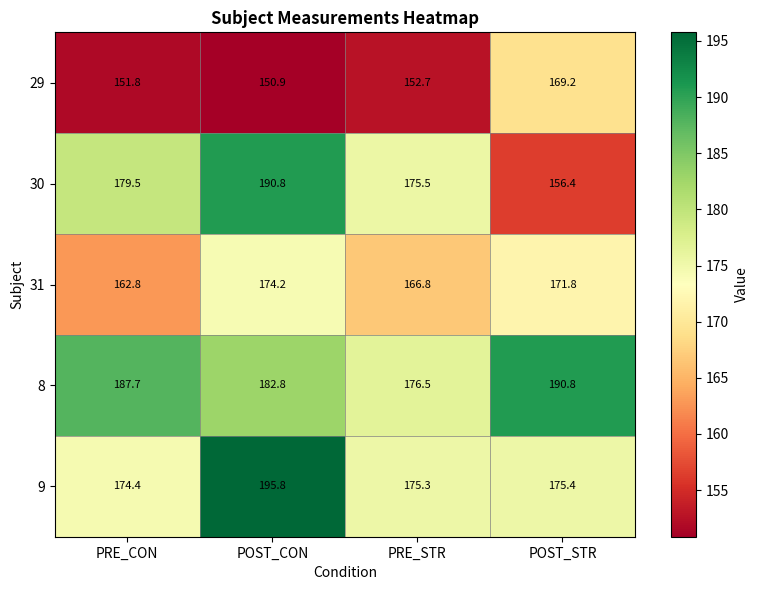

Which category has the highest value in the 9 series?

POST_CON